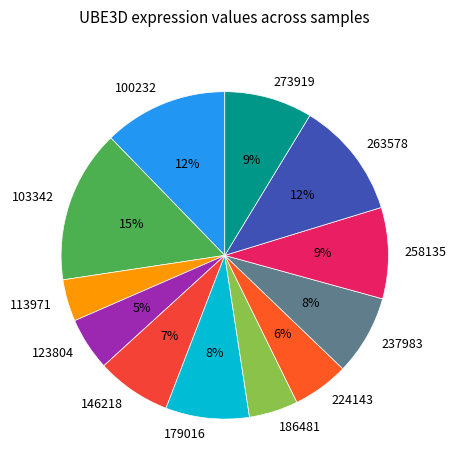

To the nearest percent, what portion does 273919 represent?

9%